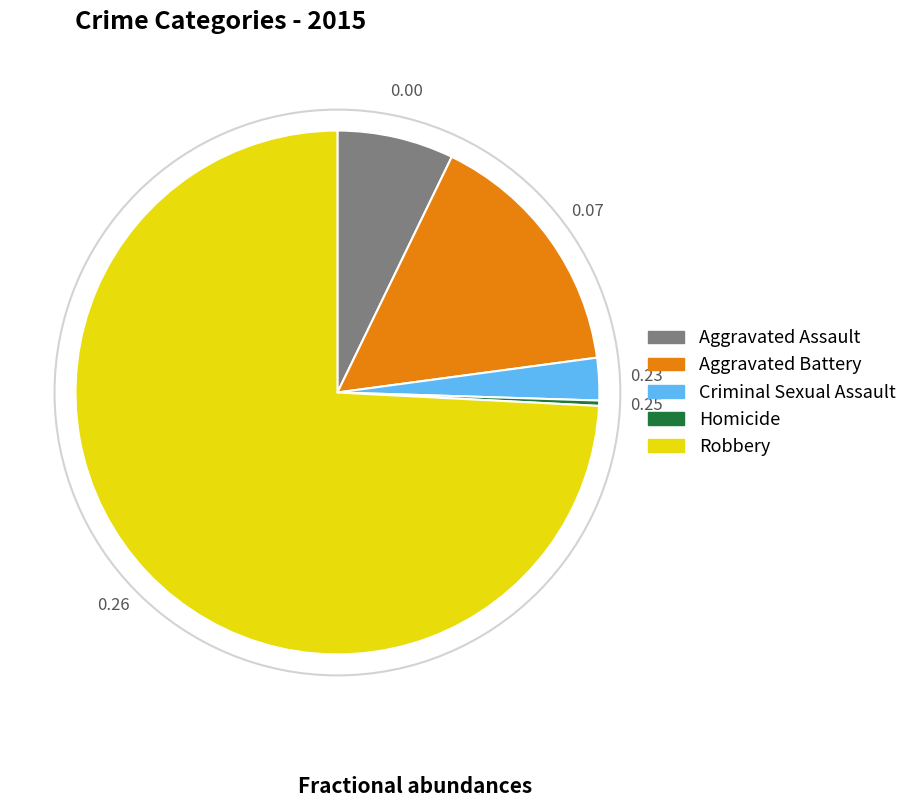

The Aggravated Battery slice represents 16% of the pie. True or false?

True